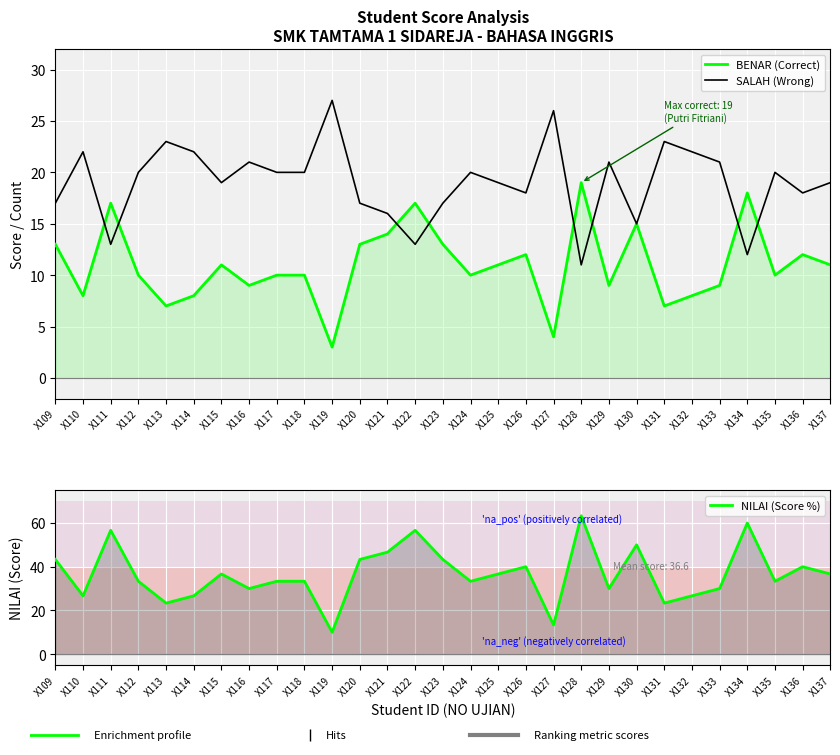

How many series are shown in this chart?

3